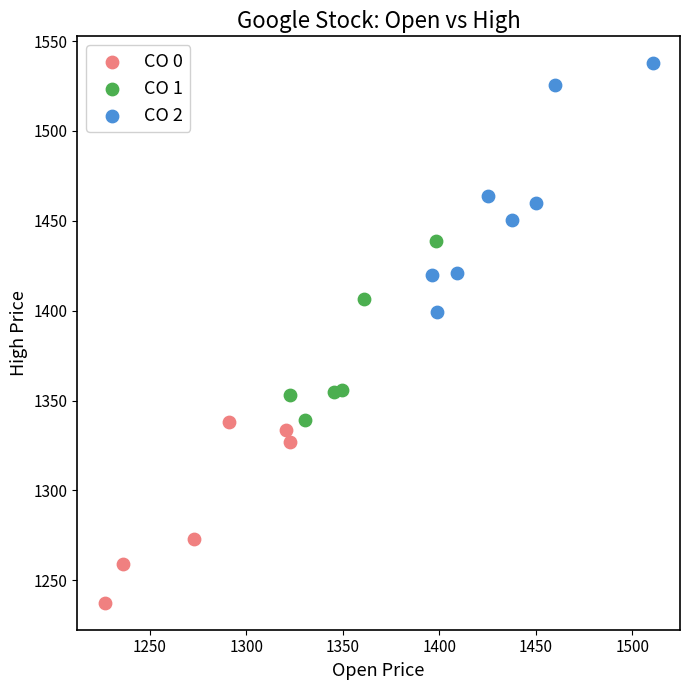

Which series has the largest Y range (max minus min)?

CO 2